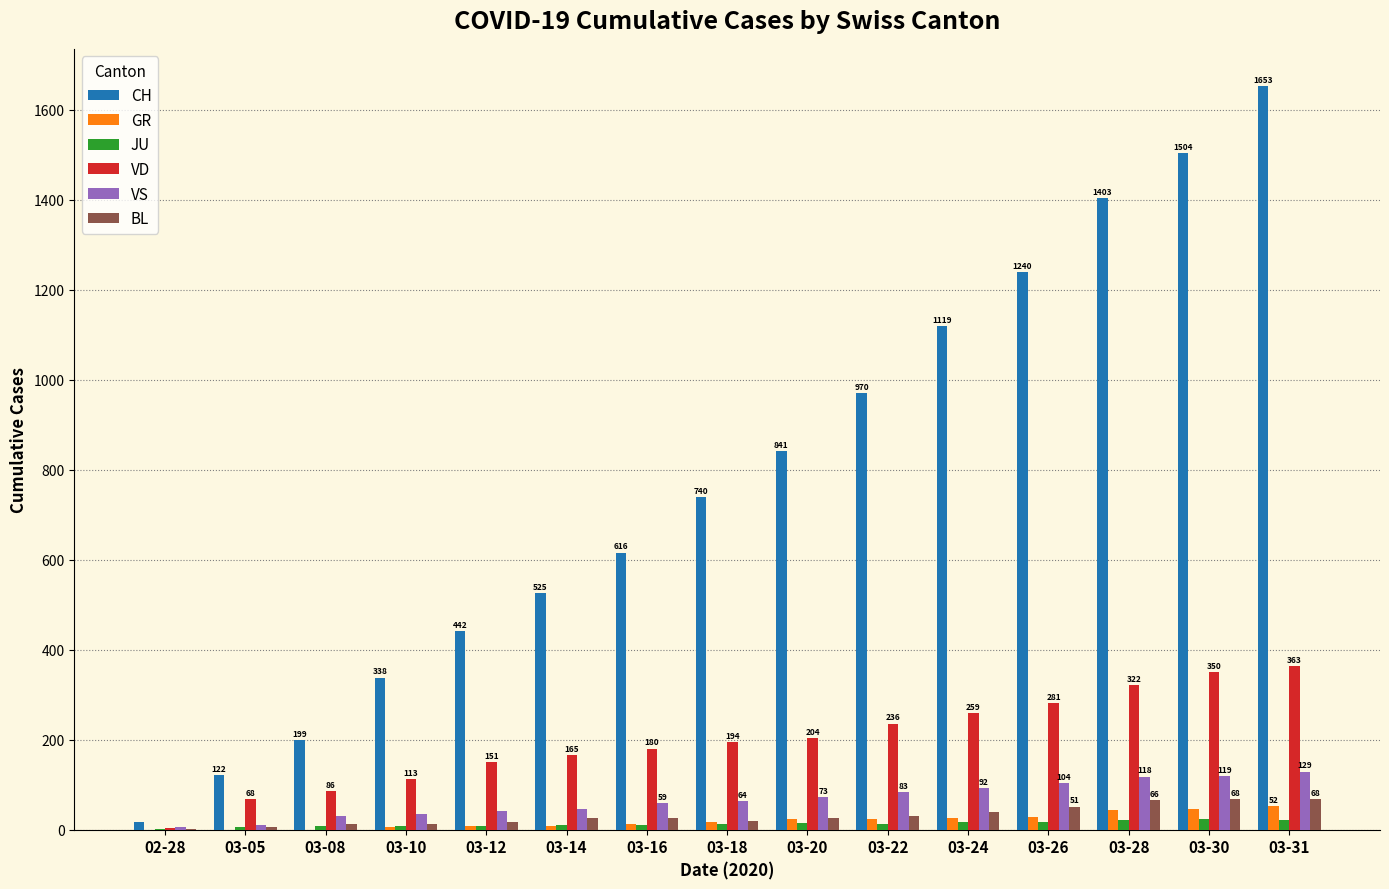

Does the chart contain stacked bars?

No